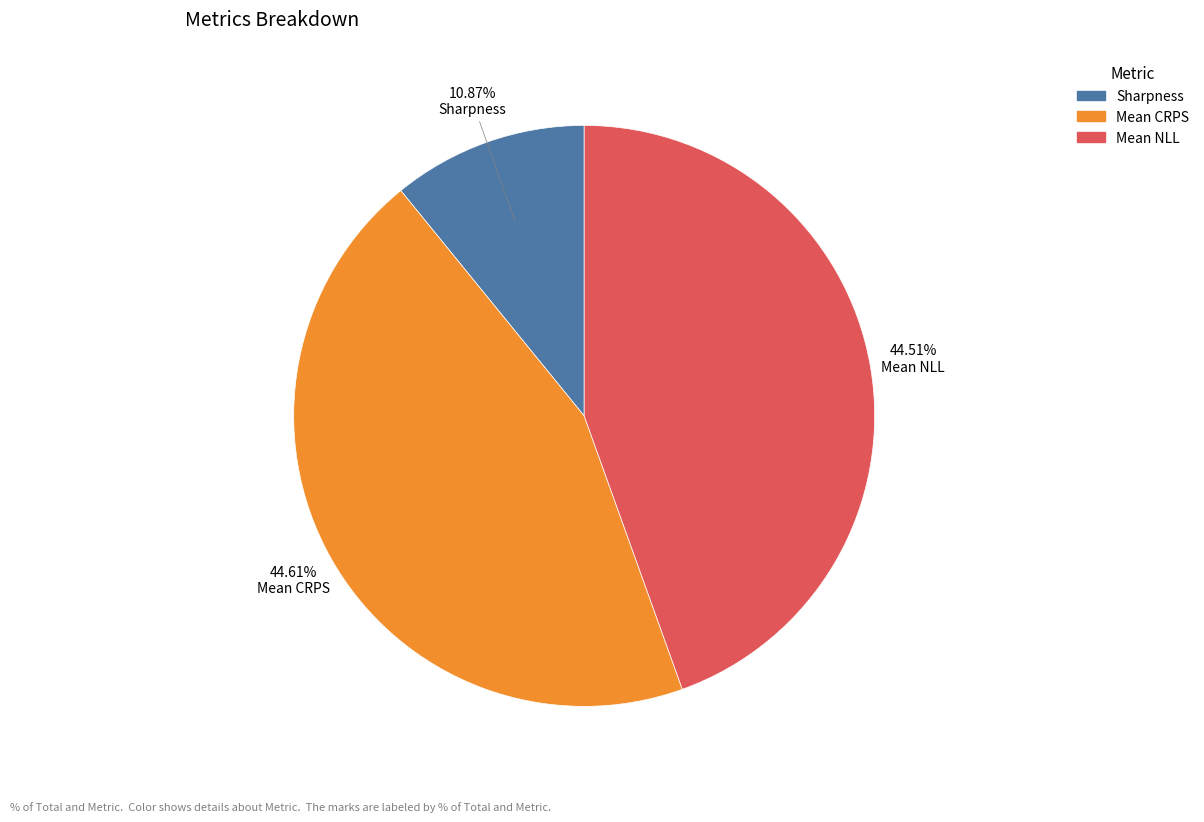

Count the number of slices in the pie.

3